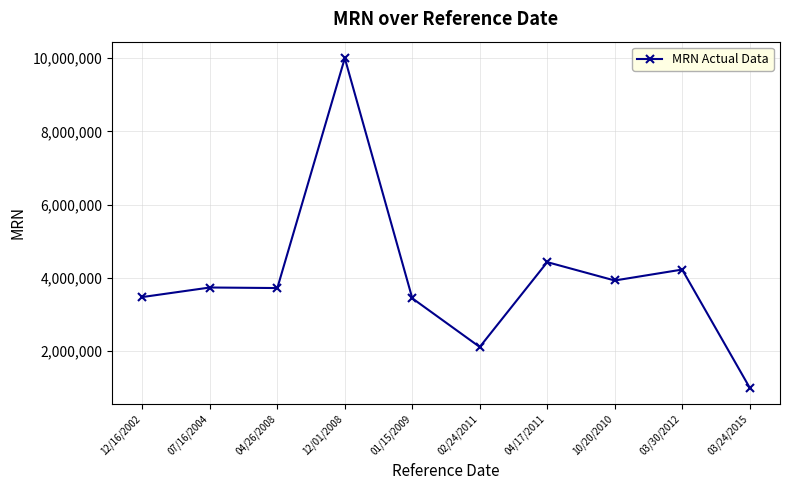

True or false: there are more than 1 points higher than both neighbors.

True